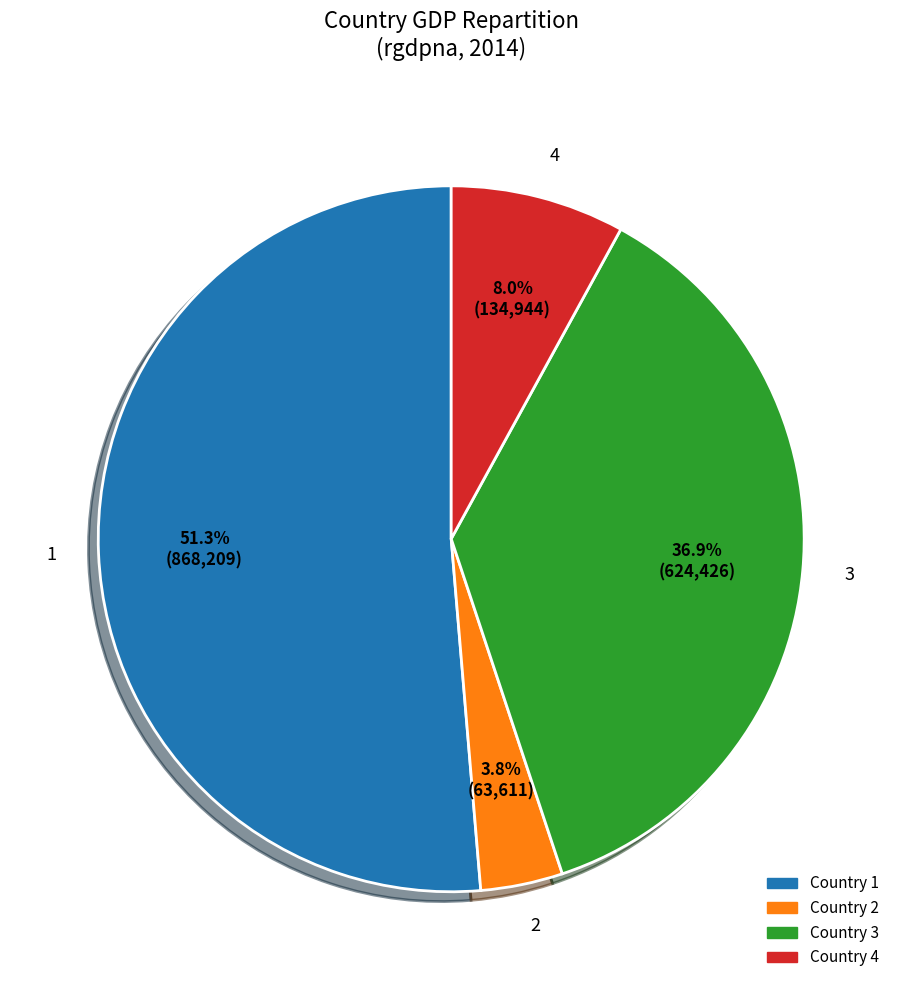

To the nearest percent, what is the difference between the largest and smallest slice percentages?

48%